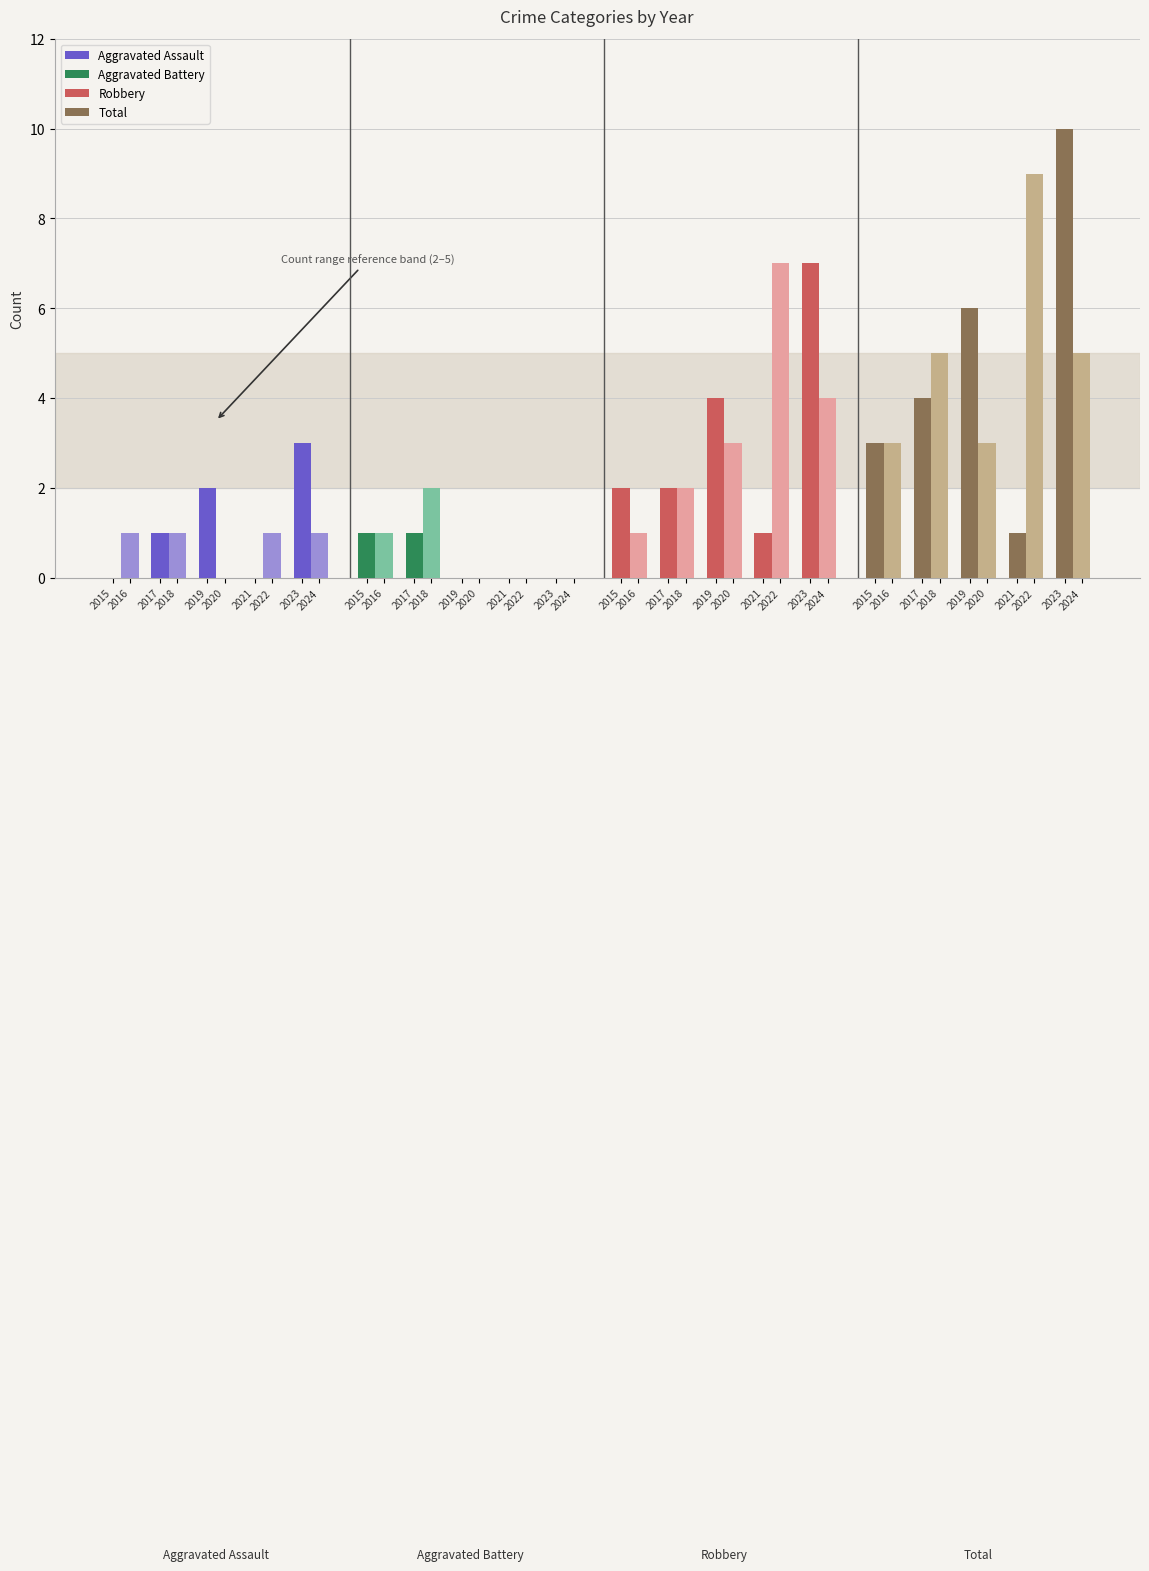

What is the difference between the maximum and minimum values in the Robbery series?

6